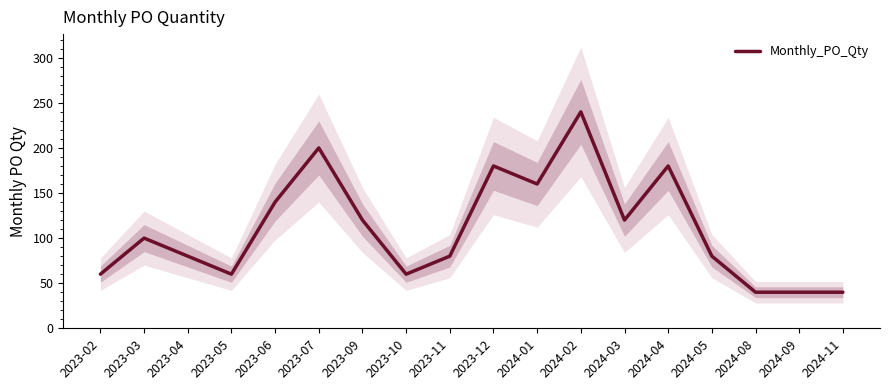

At which label is the value closest to 140?

2023-06